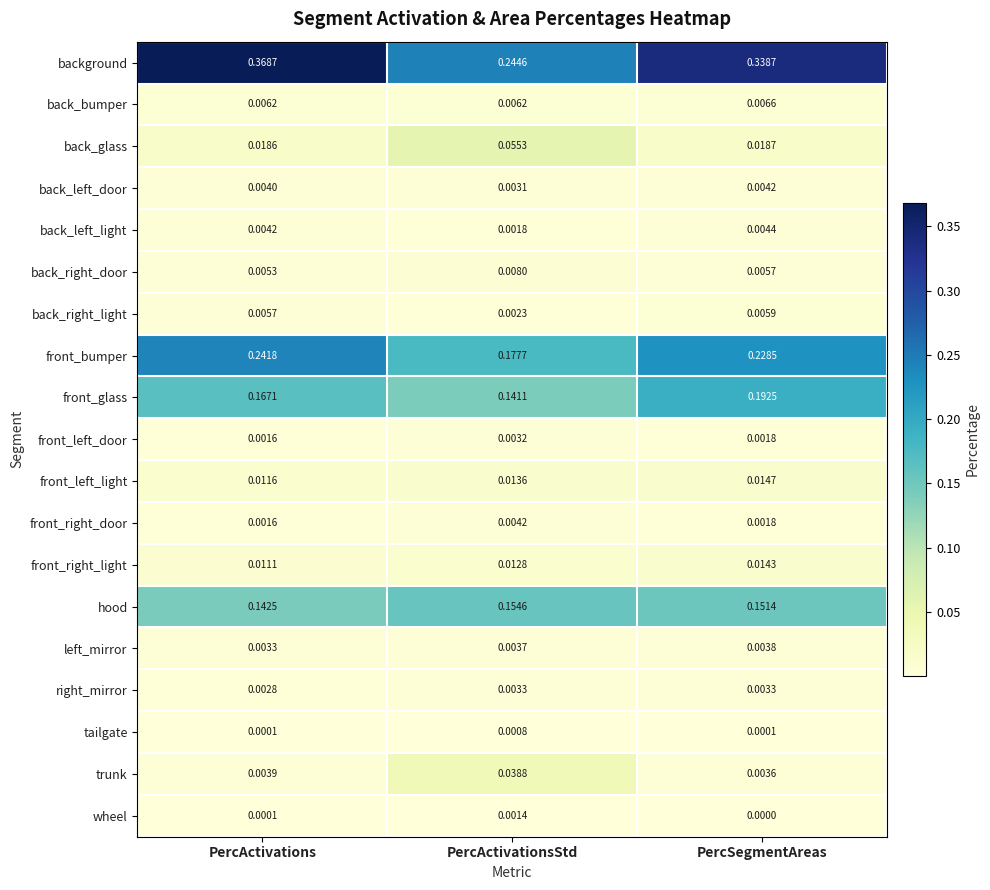

At which category is the sum across all series the highest?

PercActivations